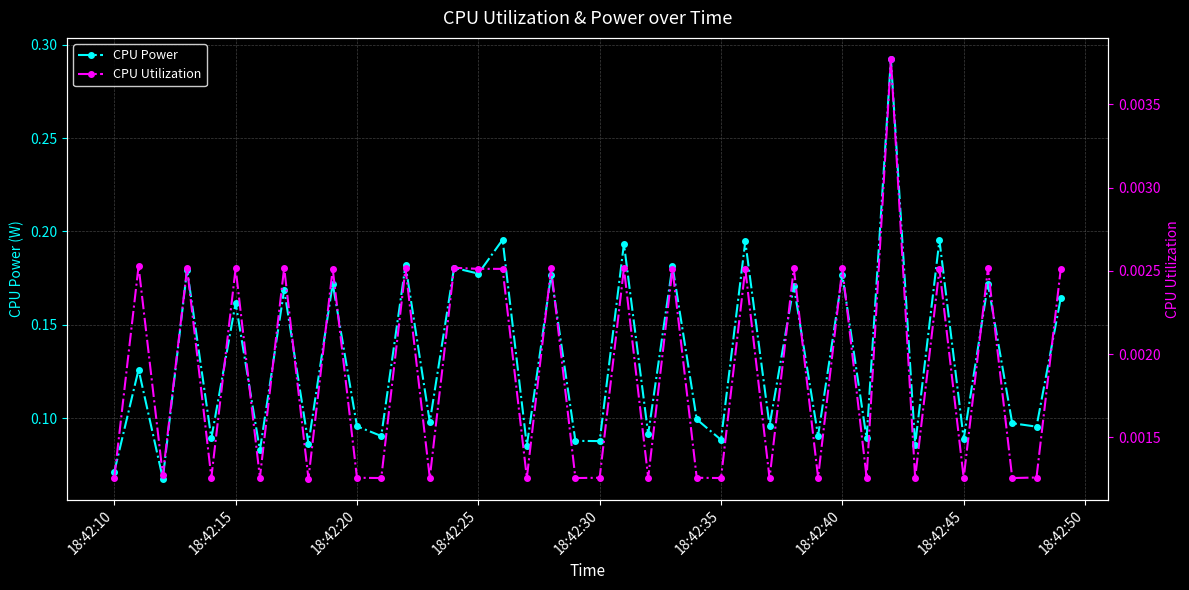

Count the CPU Power values in the range 0 to 1.

40